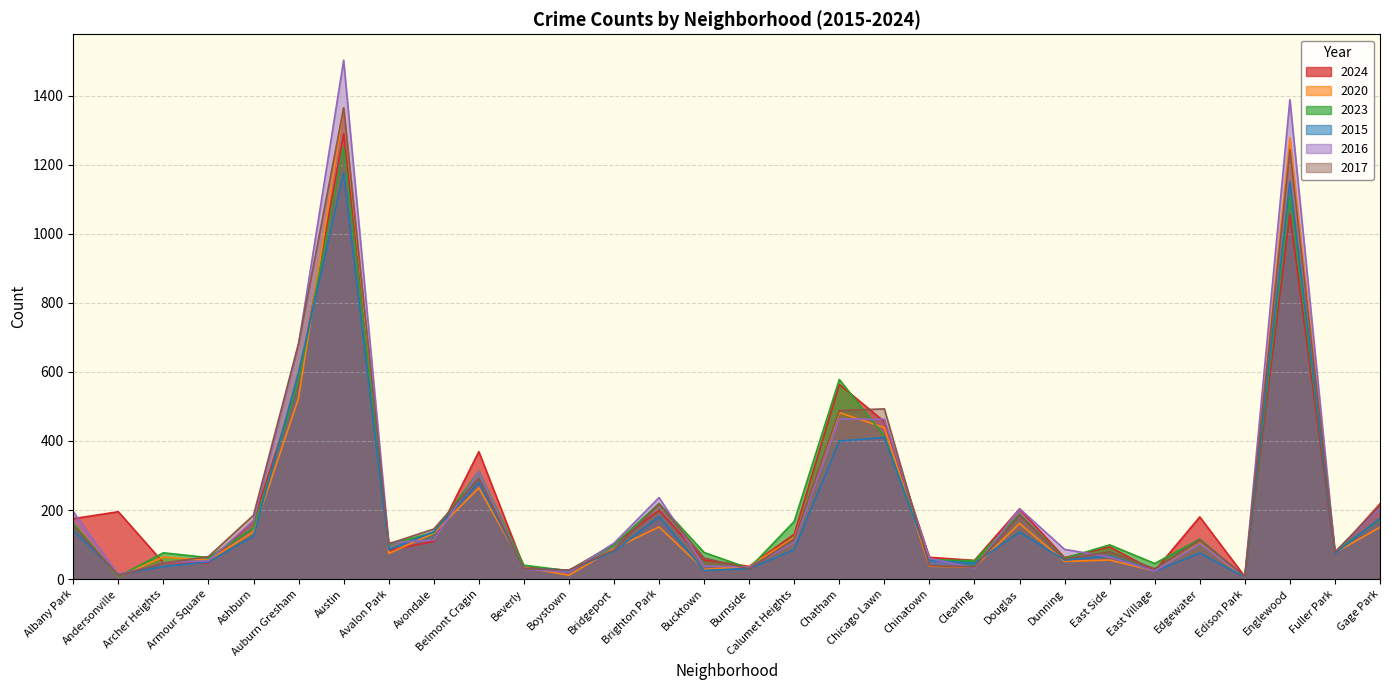

Which series has the largest range (max minus min)?

2016